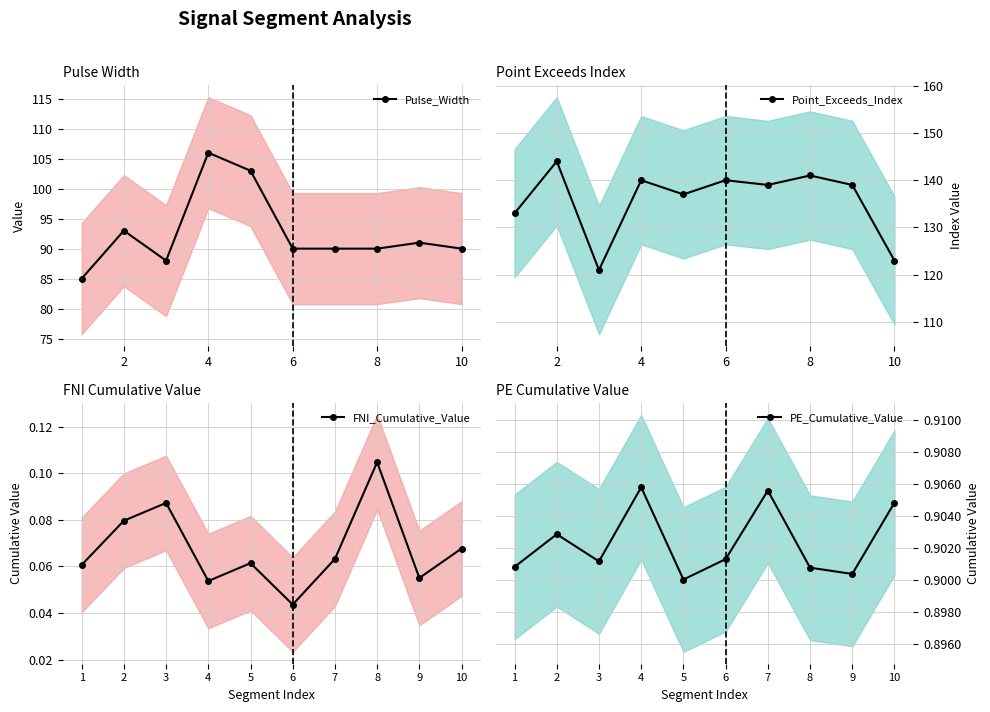

The Pulse_Width series shows 90 at 6. True or false?

True